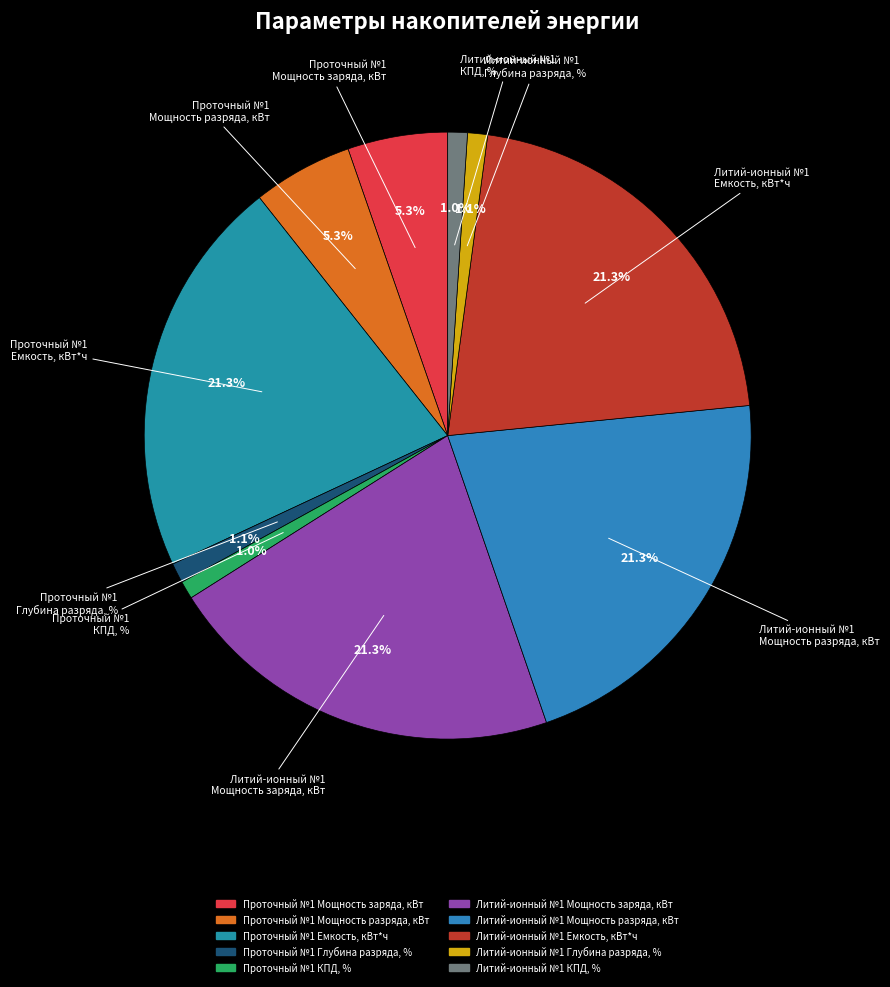

How many segments does this pie chart have?

10